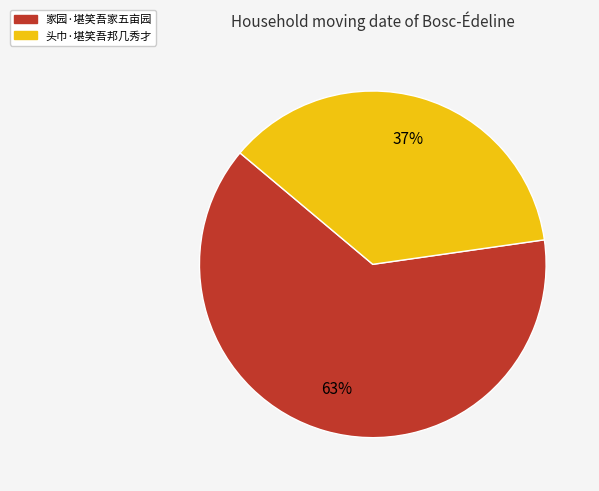

Count the number of slices in the pie.

2